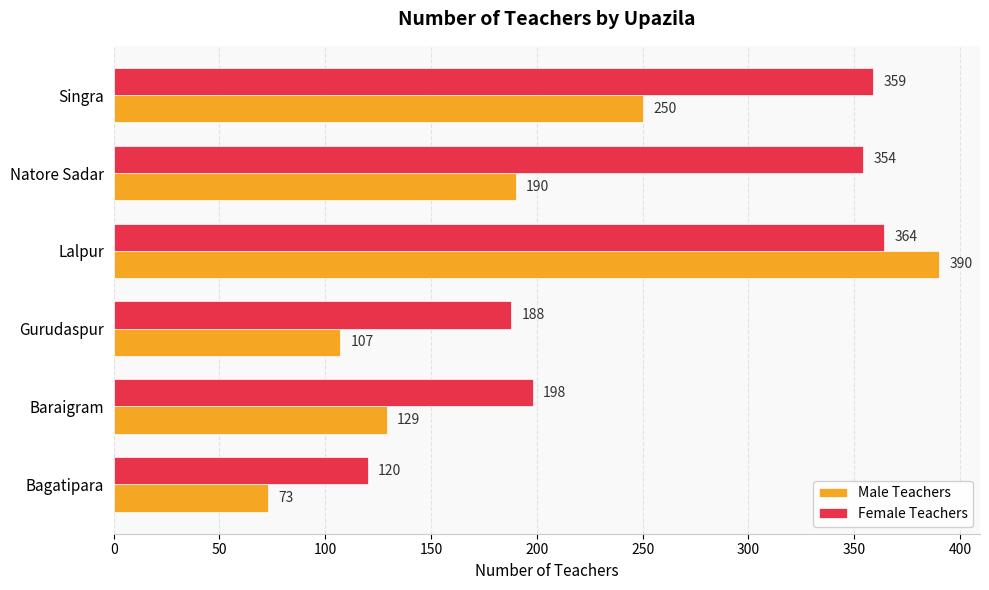

Rank the series by their average value, from lowest to highest.

Male Teachers, Female Teachers